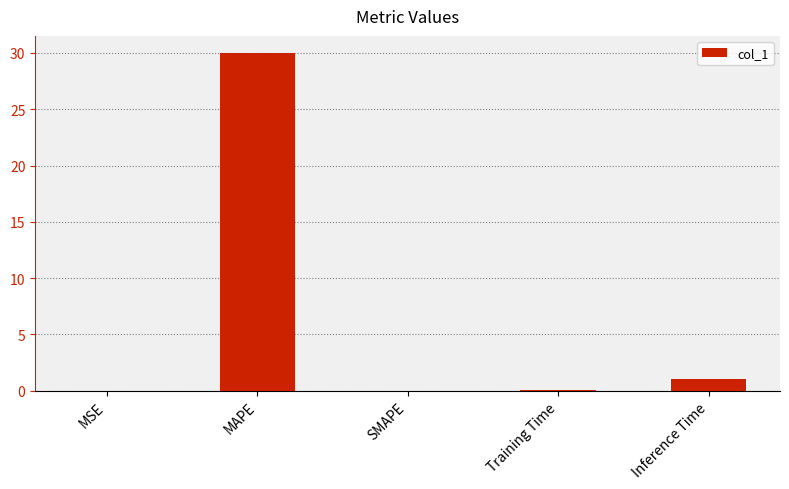

How many categories are shown in the chart?

5